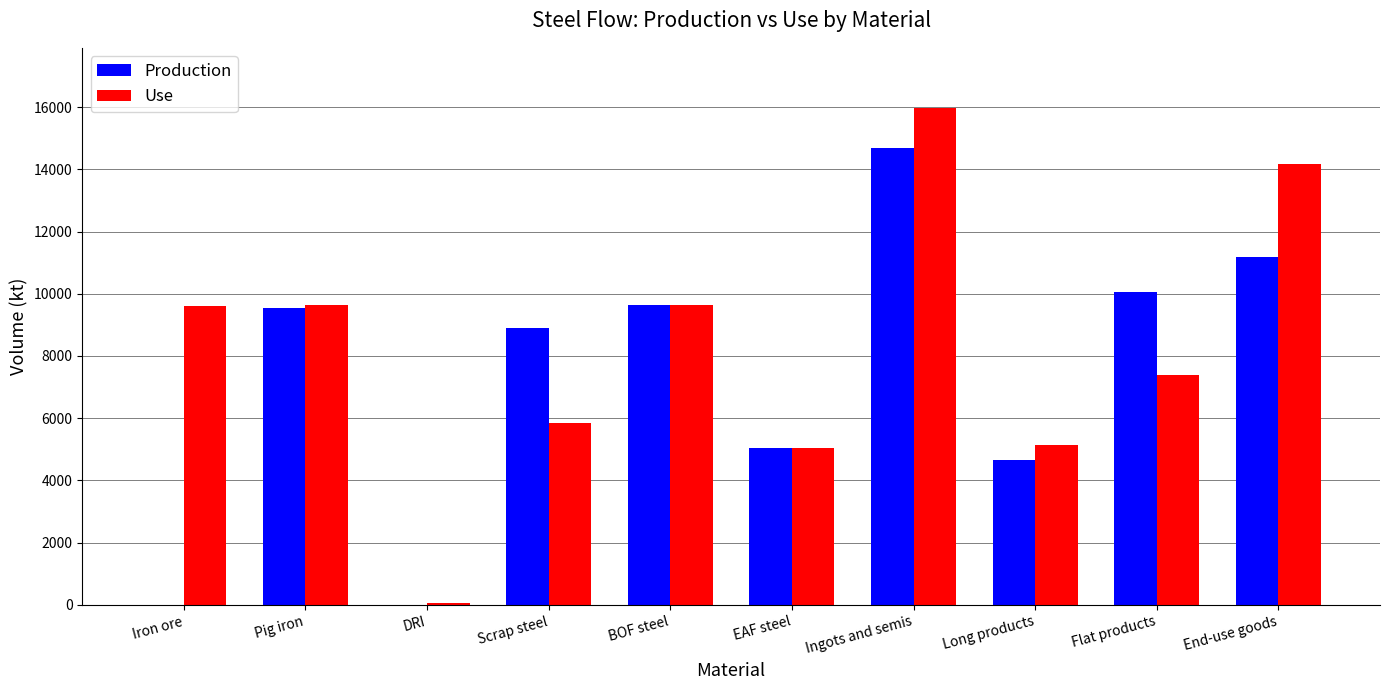

Which series has the largest total across all categories?

Use